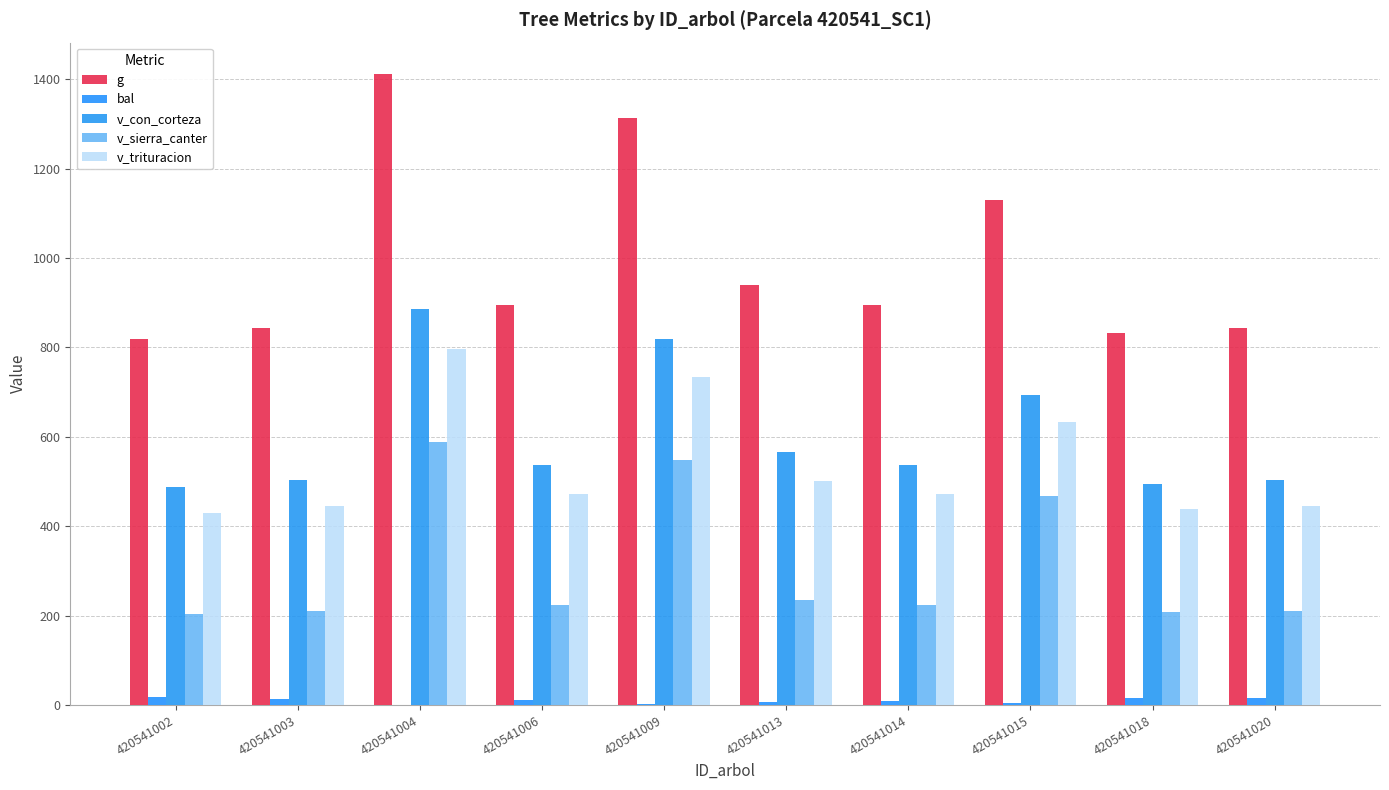

The bal series shows 15.8 at 420541018. True or false?

True